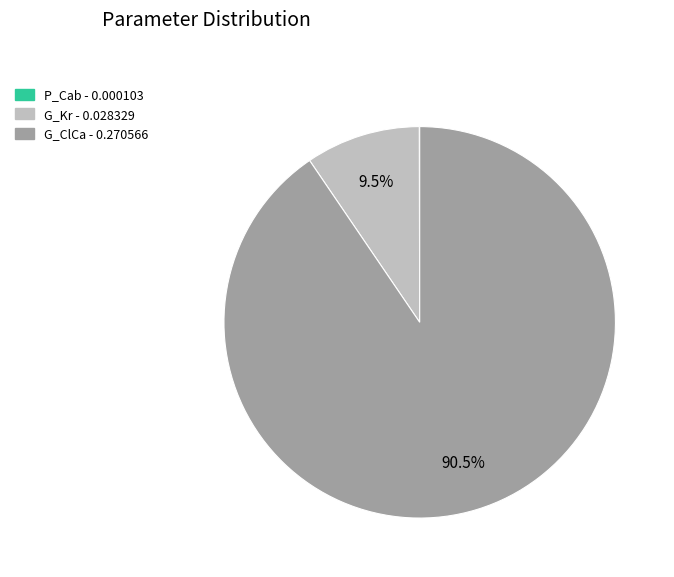

Which has a higher value, G_Kr or G_ClCa?

G_ClCa